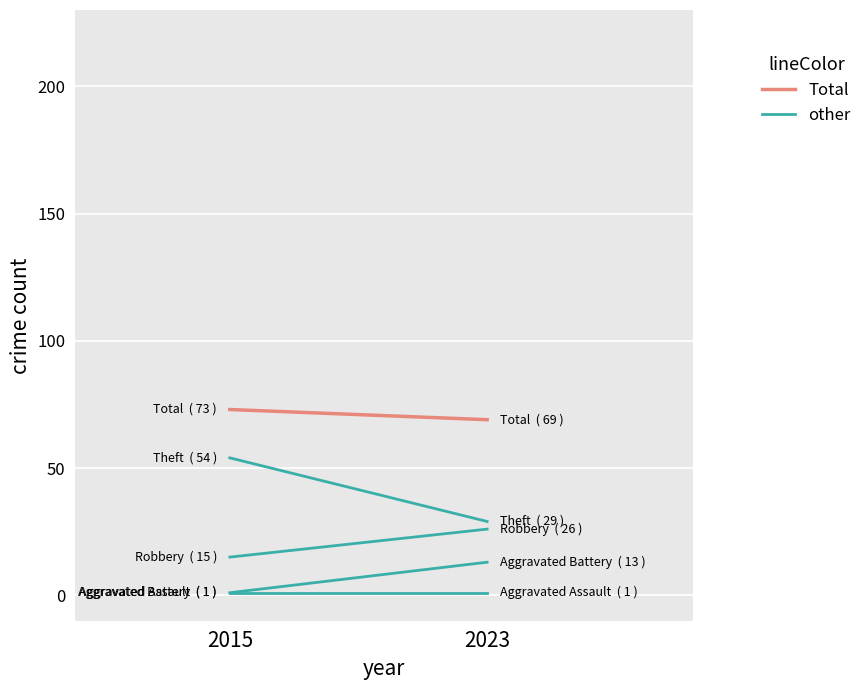

Reading left to right, transcribe all the data shown in this chart.

Aggravated Assault: 1	1
Aggravated Battery: 1	13
Robbery: 15	26
Theft: 54	29
Total: 73	69